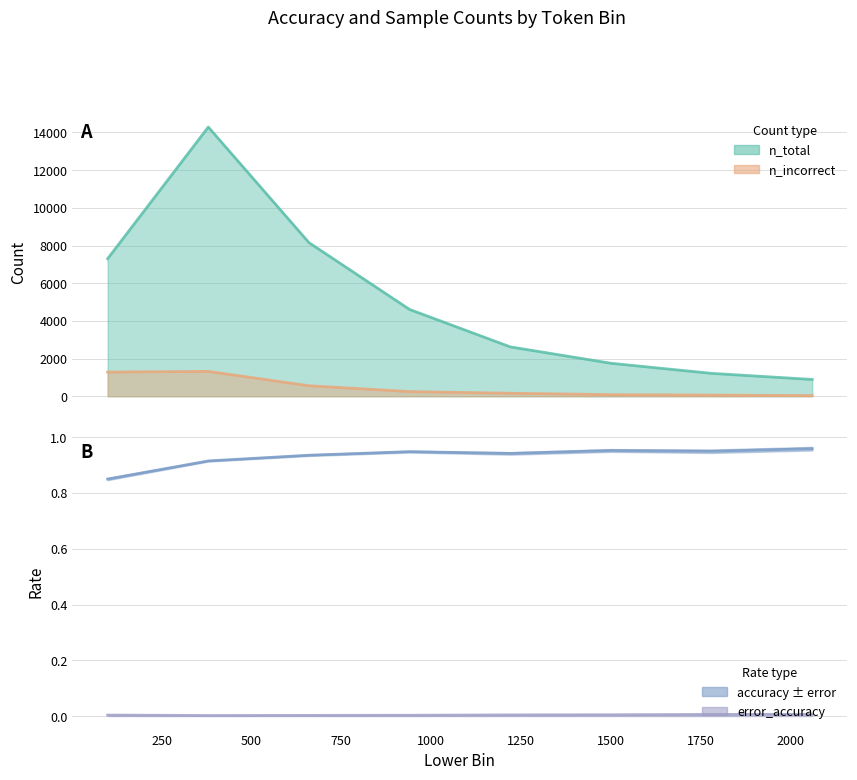

How many error_accuracy values are between 0 and 1?

8